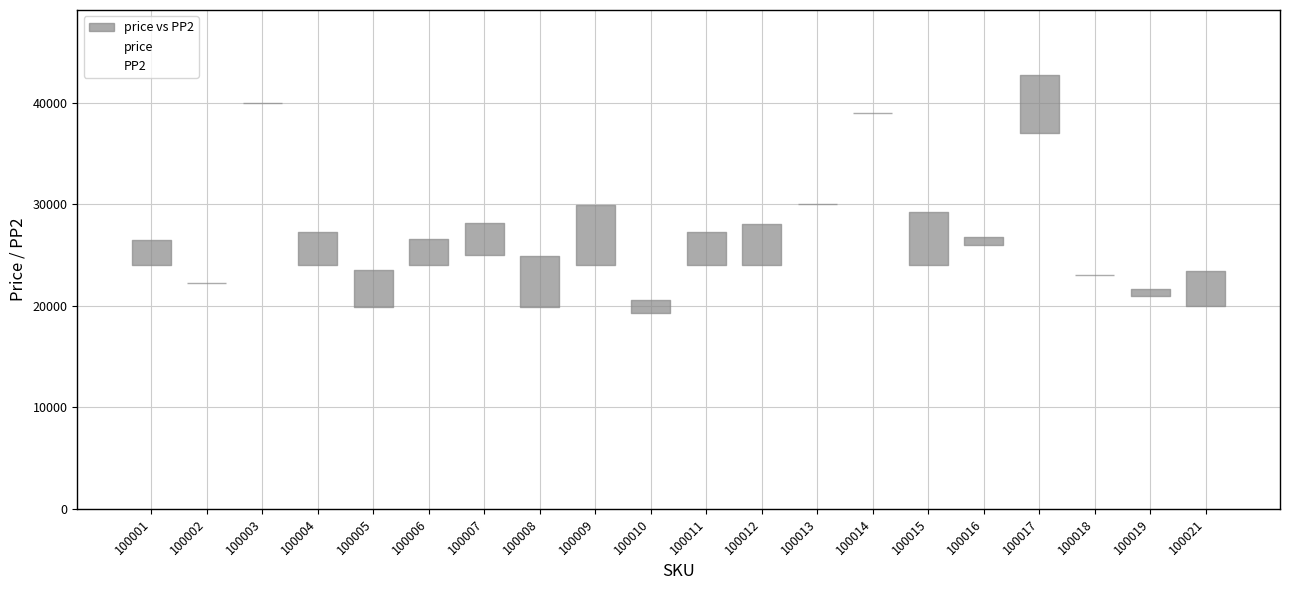

The PP2 series shows 22278 at 100002. True or false?

True